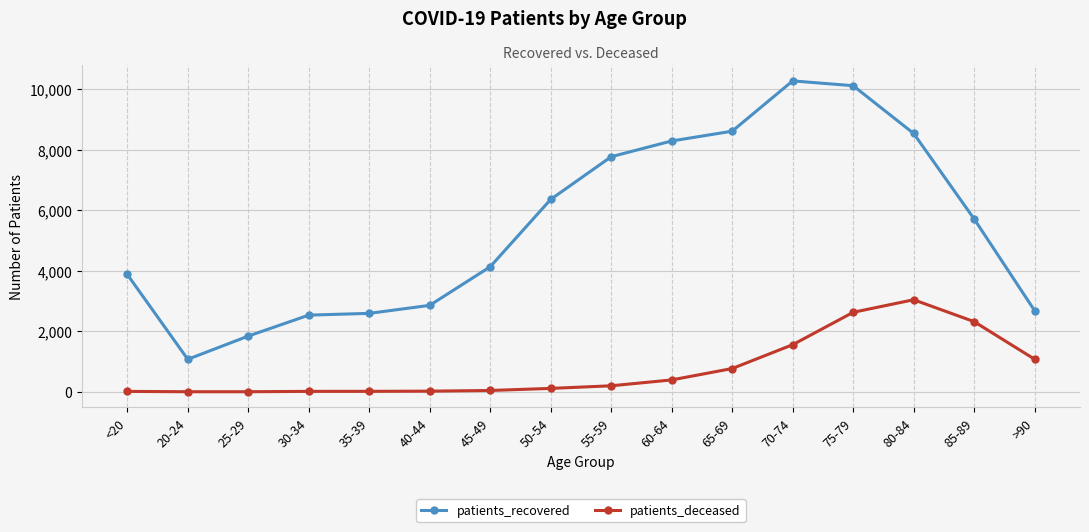

Between 30-34 and 80-84, which series saw the biggest shift?

patients_recovered